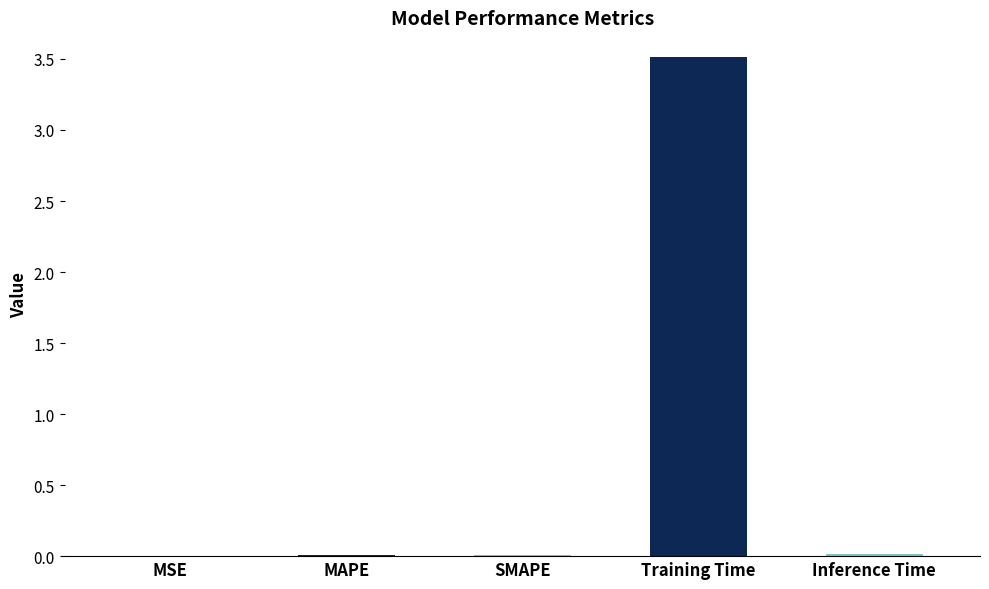

Between Training Time and Inference Time, which is larger?

Training Time